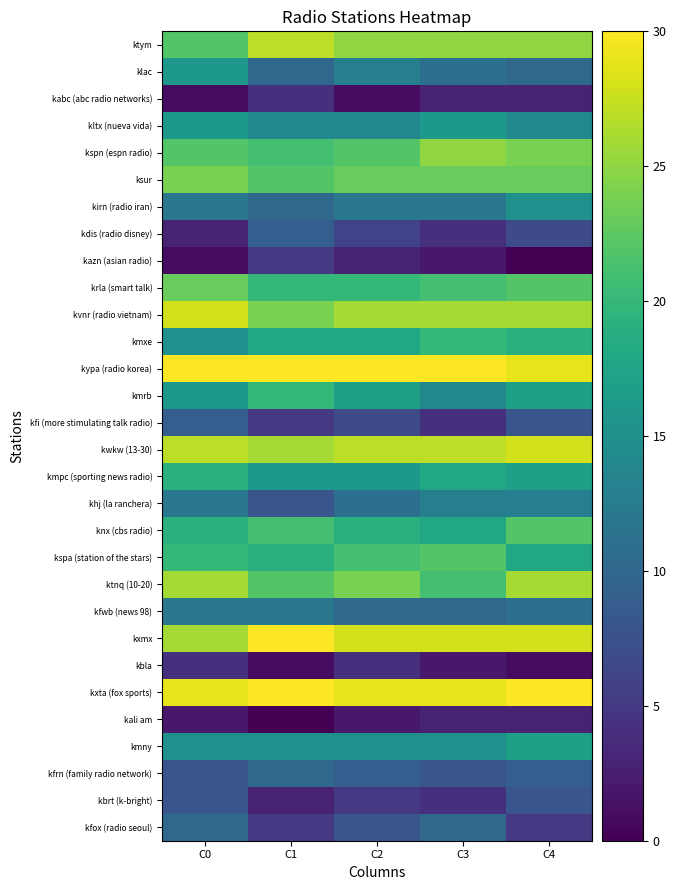

What is the total value across all series at C3?

464